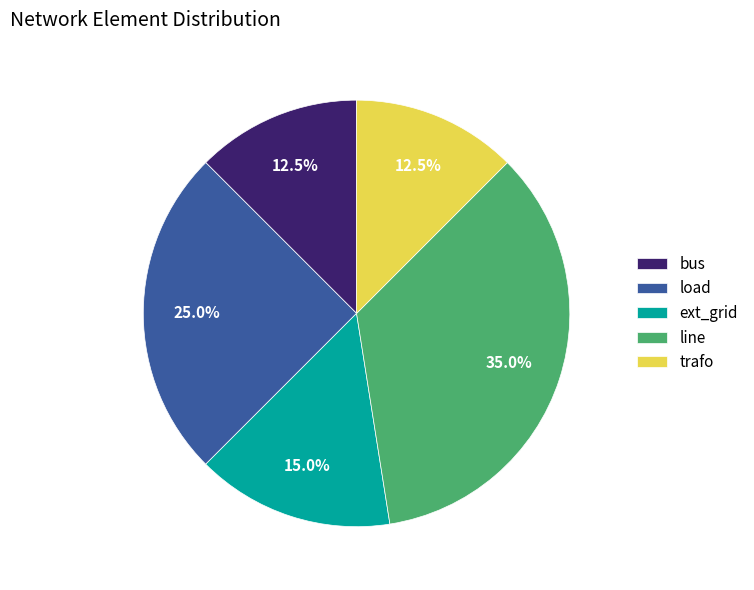

What is the ratio of the value at trafo to the value at line?

0.4